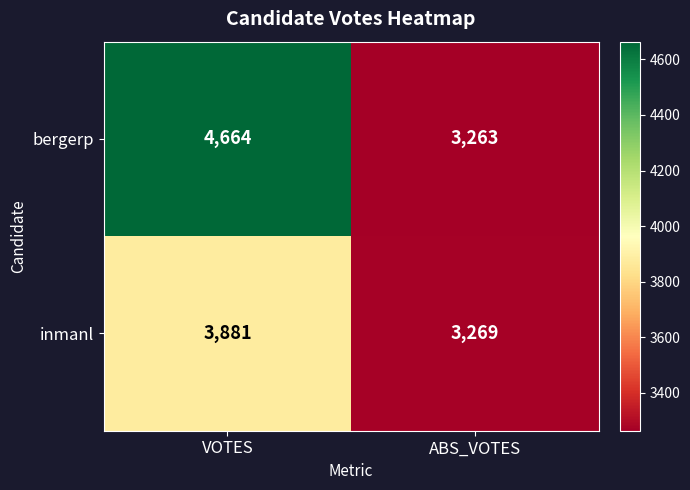

Is it true that bergerp equals 5422 at ABS_VOTES?

False